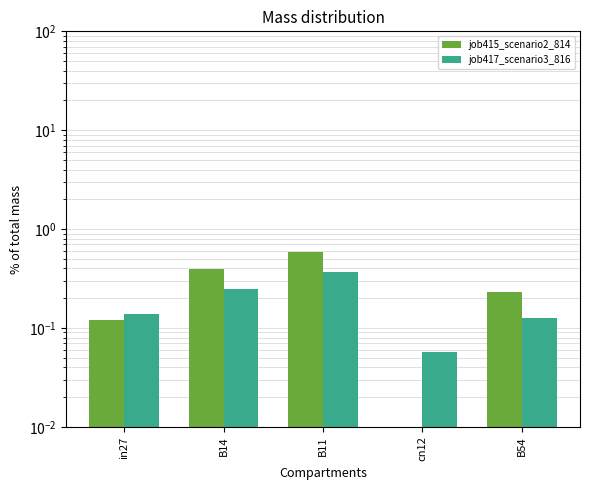

Count the job417_scenario3_816 values in the range 0 to 1.

5